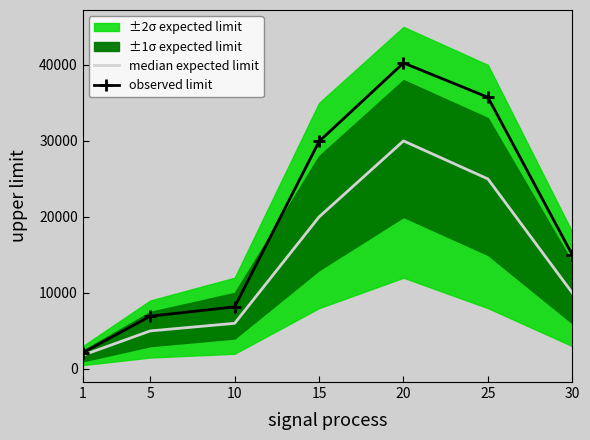

How many lines are shown in the chart?

2